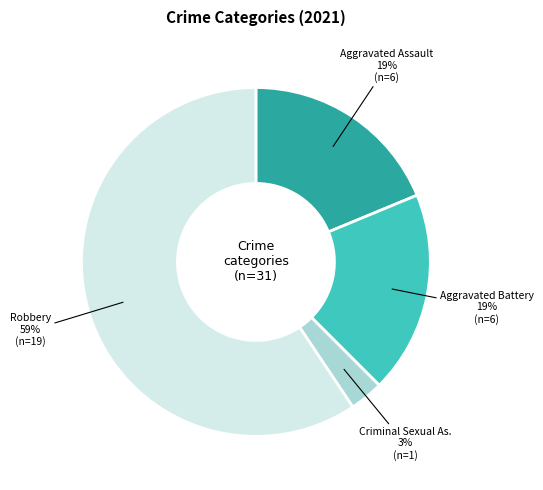

To the nearest percent, what is the difference between the largest and smallest slice percentages?

56%